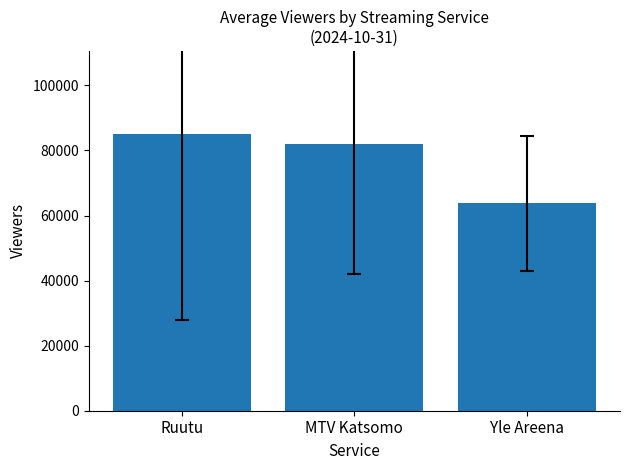

Which category has the lowest value across all series?

Yle Areena